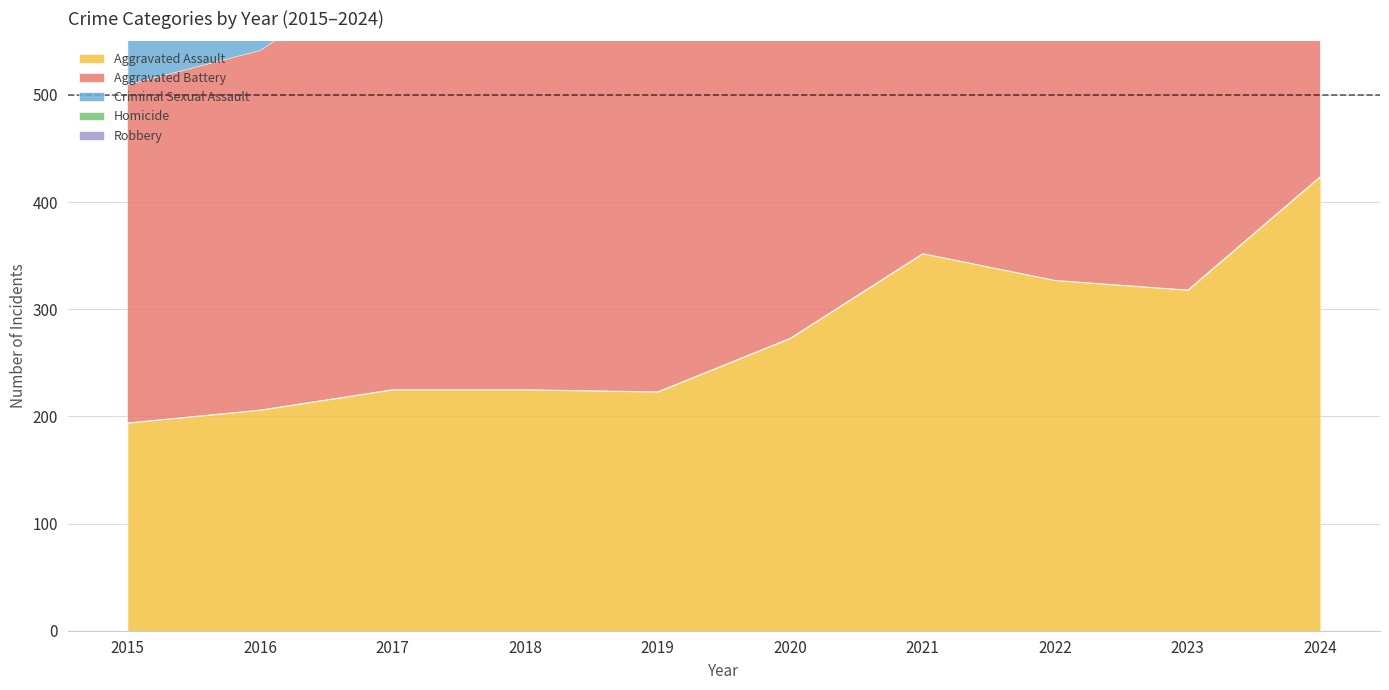

Count the number of categories in the chart.

10